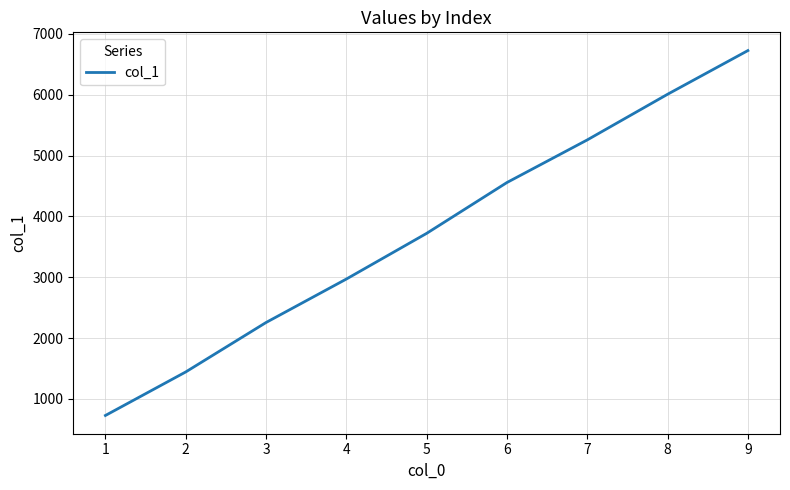

What is the difference between the maximum and minimum values?

5995.0